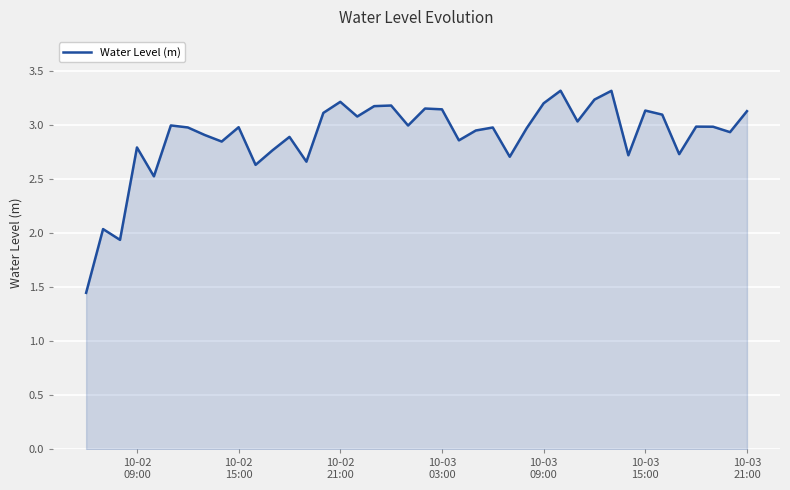

What is the greatest value displayed?

3.3